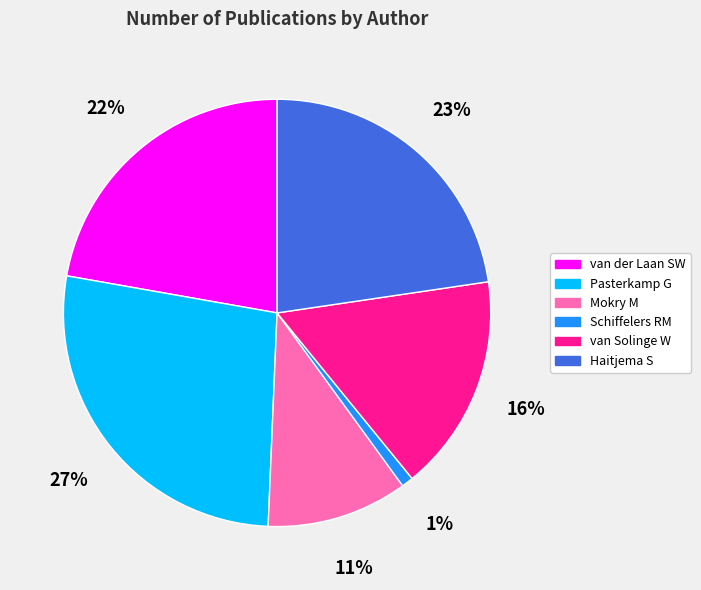

To the nearest percent, what portion does Schiffelers RM represent?

1%